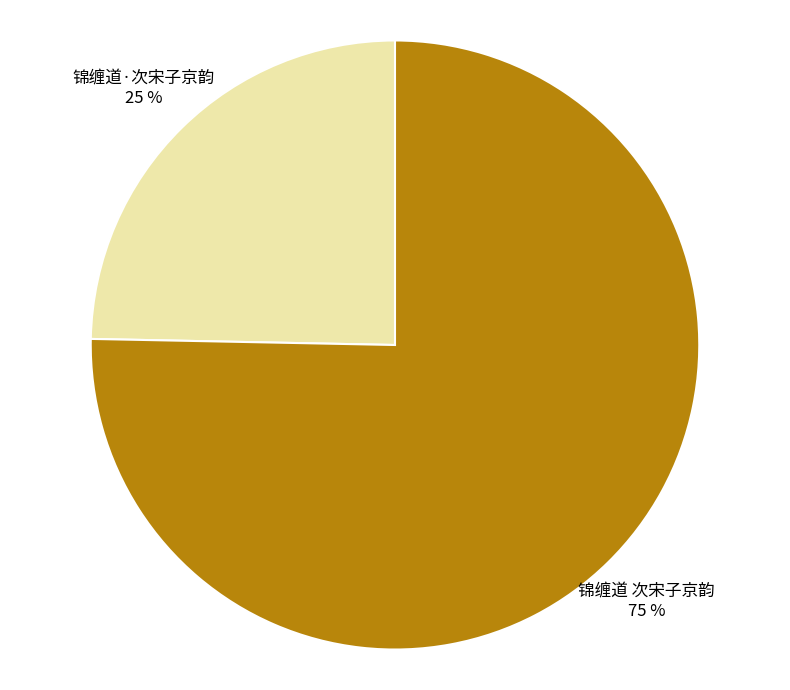

Do 锦缠道 次宋子京韵 and 锦缠道·次宋子京韵 together represent more than half of the pie?

Yes